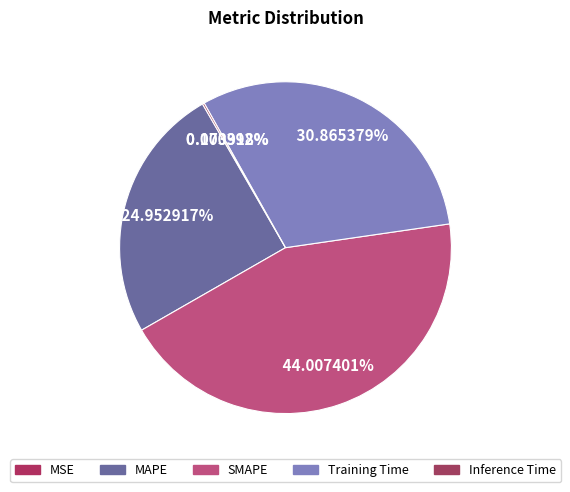

Which slice is the largest?

SMAPE